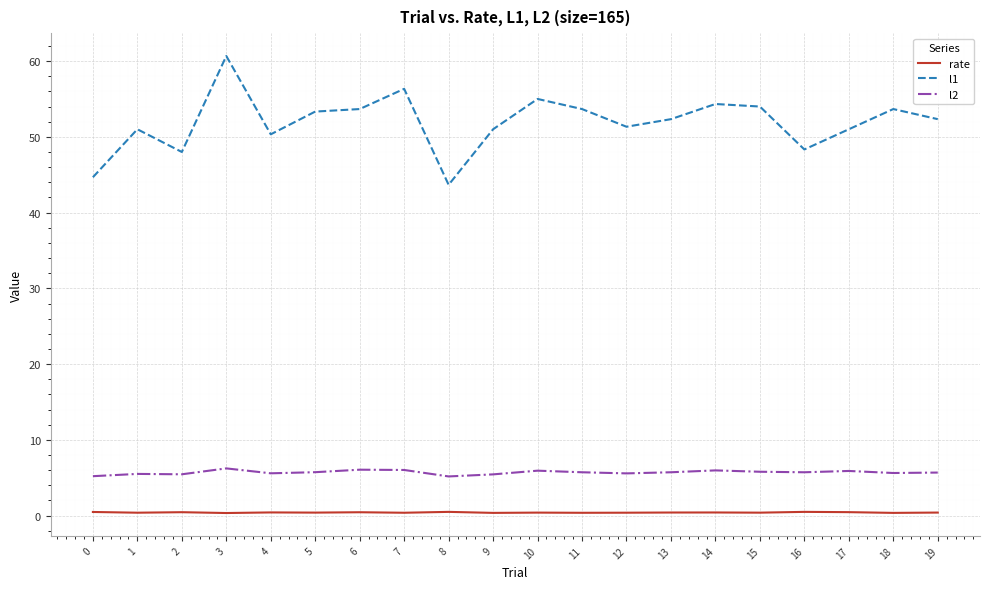

True or false: l2 and l1 intersect in this chart.

False